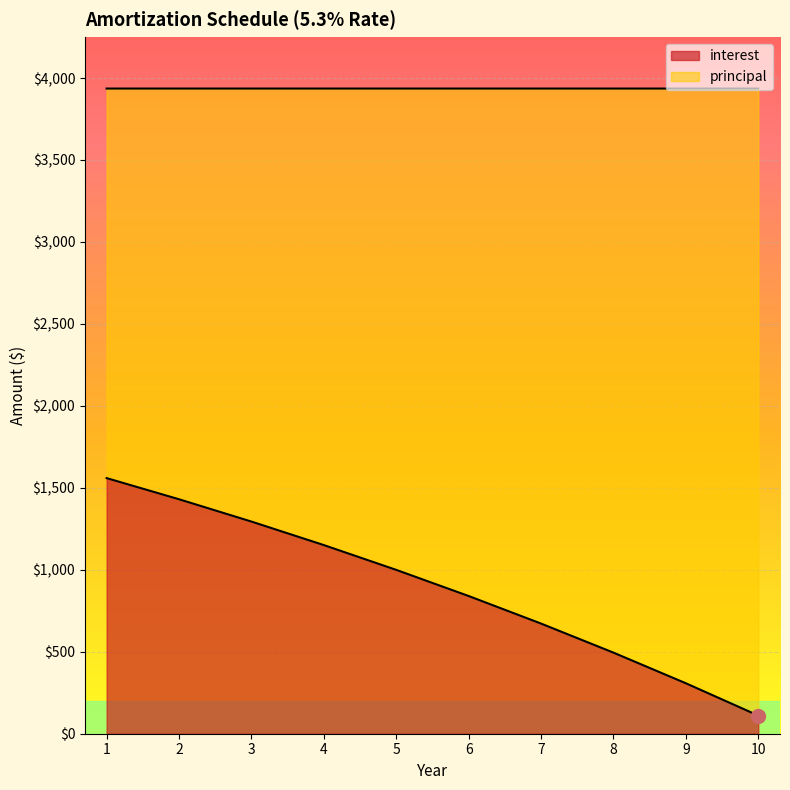

List the labels in order of value, largest first.

1, 2, 3, 4, 5, 6, 7, 8, 9, 10